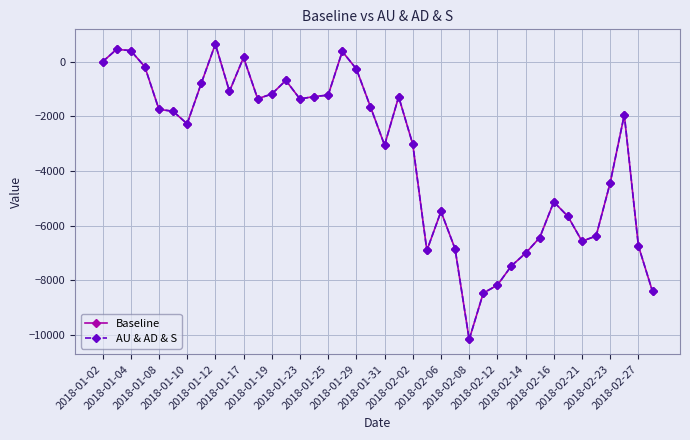

Does the chart have visible grid lines?

Yes